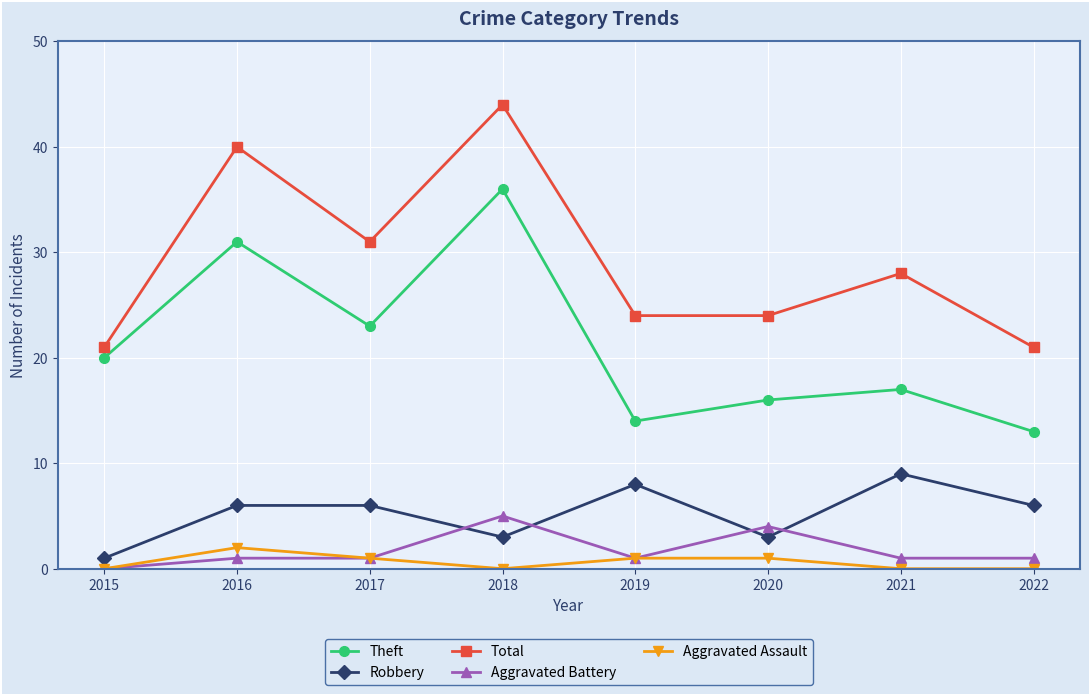

How many interior local peaks does the Total series have?

3